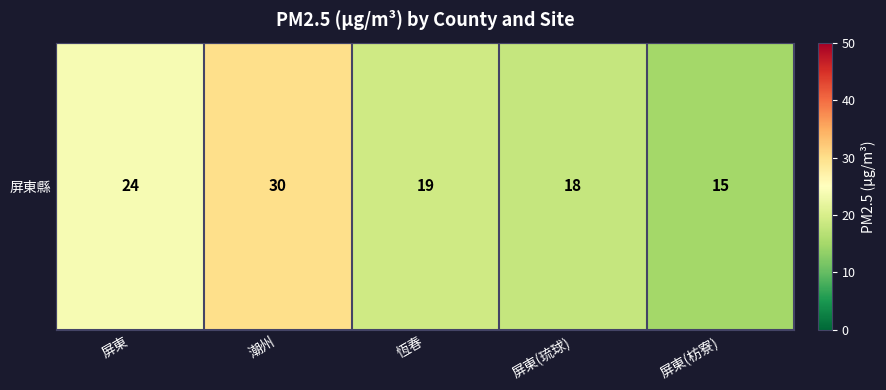

Reading left to right, extract all data points from this chart.

24	30	19	18	15